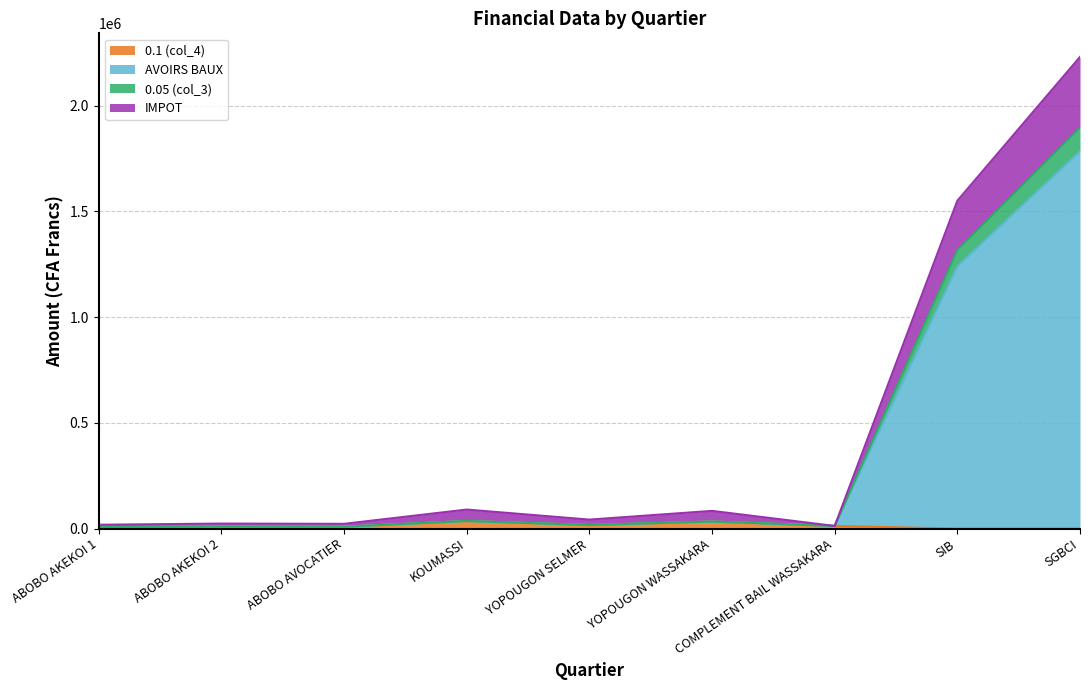

What is the spread (max minus min) of values at ABOBO AKEKOI 1?

10950